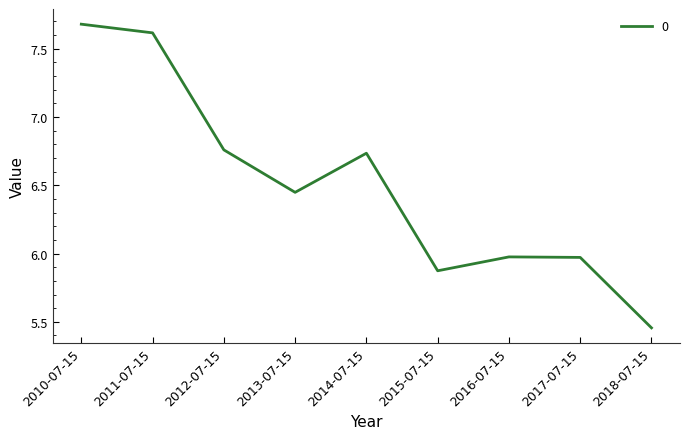

What position from the left is 2011-07-15?

2